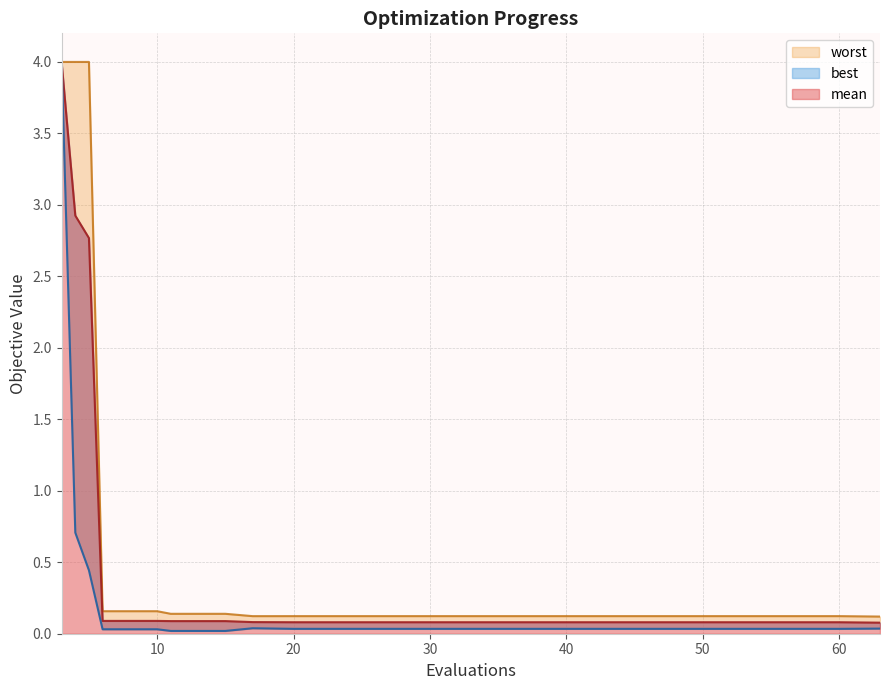

What is the sum of the worst values at 10 and 44?

0.3